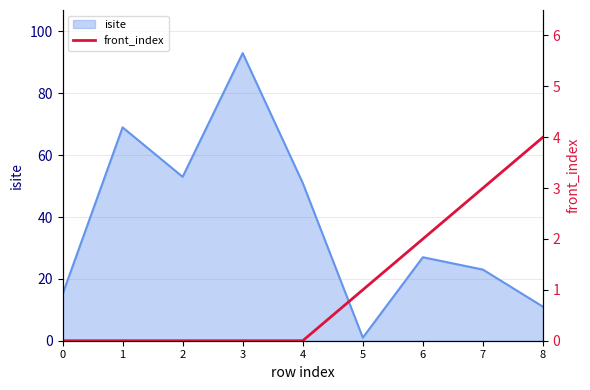

The isite series shows 11 at 8. True or false?

True